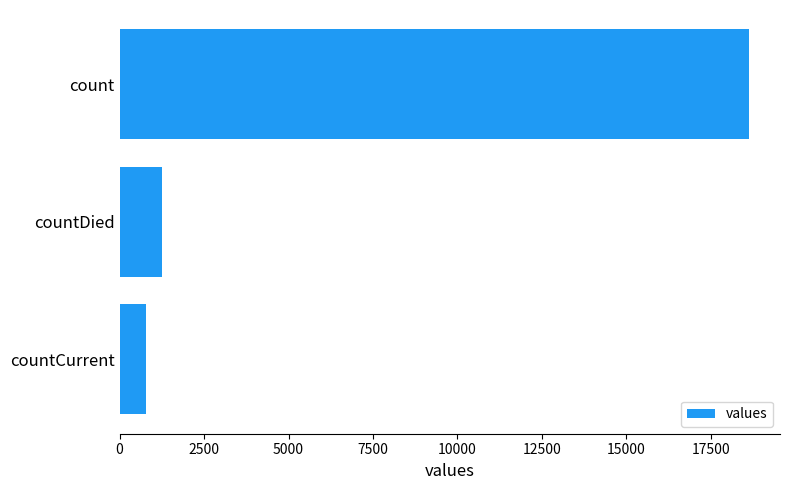

What is the value of the 1st bar from the top?

18615